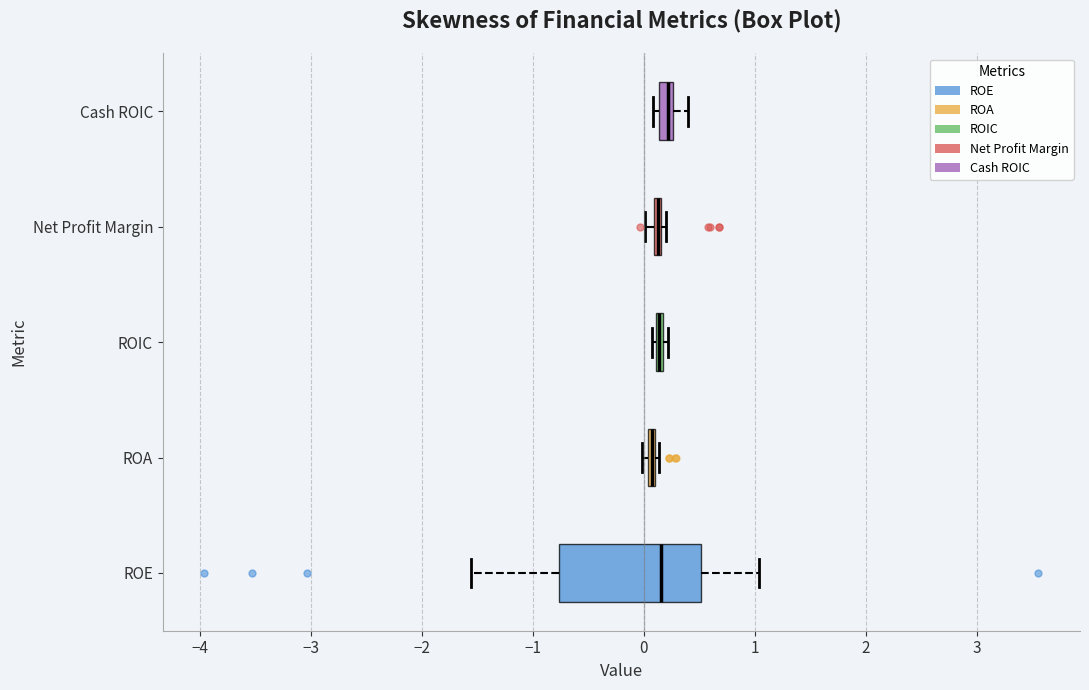

Comparing the boxes themselves (not the whiskers), which one is the widest?

ROE